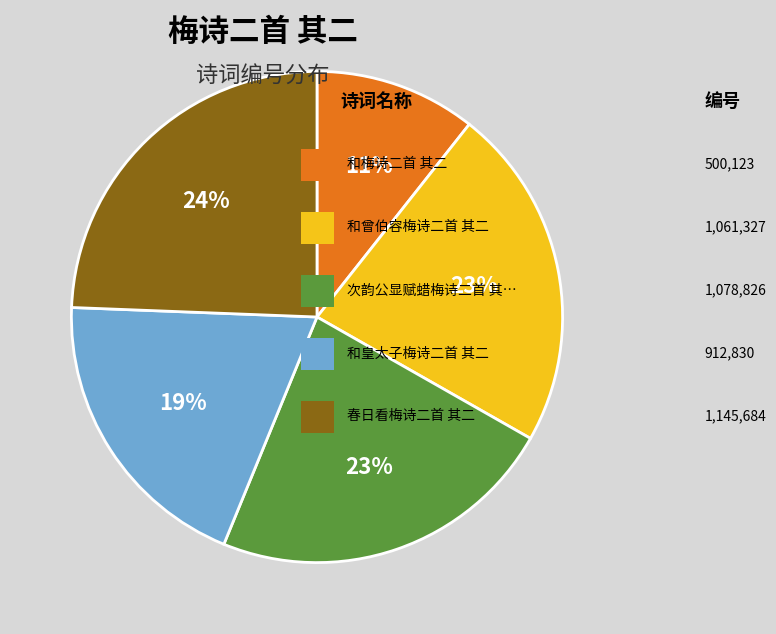

To the nearest percent, what is the average slice percentage?

20%